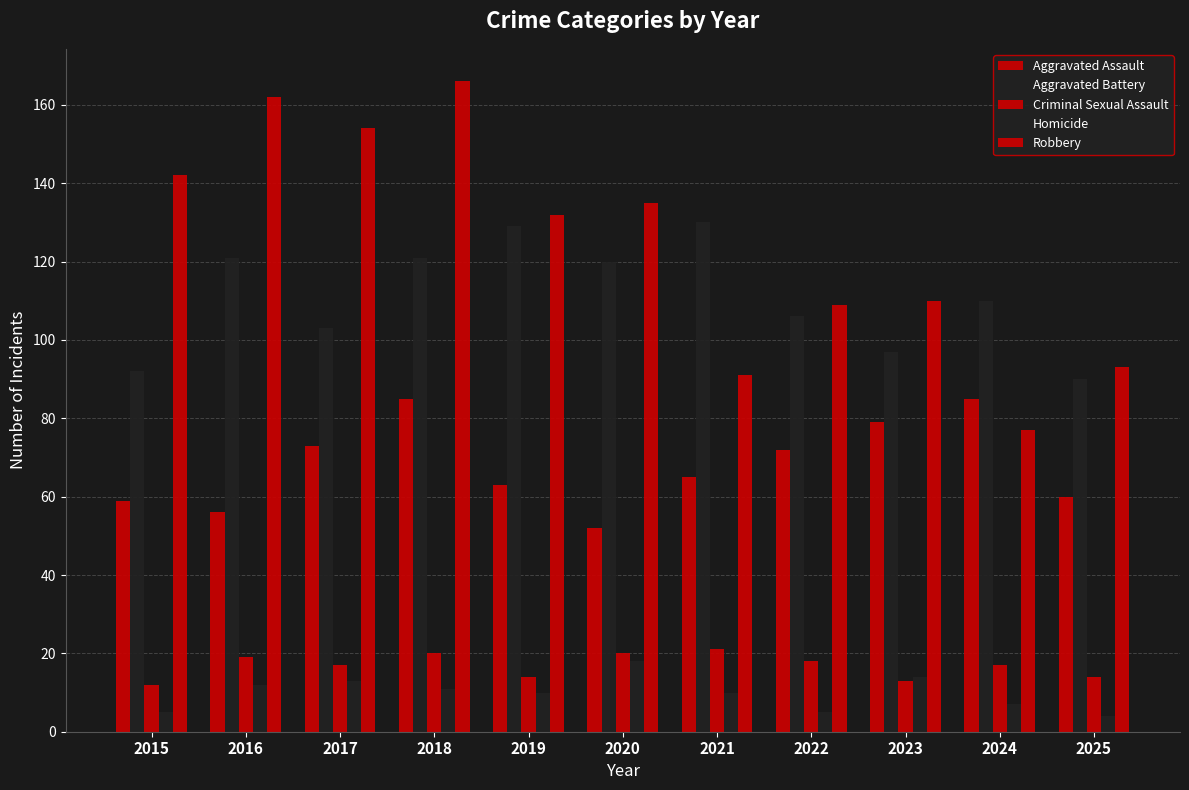

True or false: Homicide has a value of 10 at 2021.

True